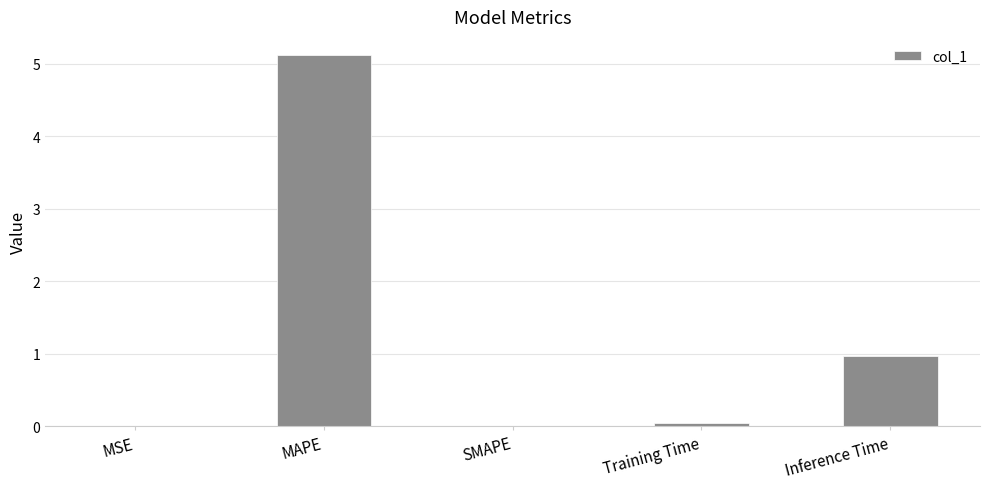

Which category has the highest value across all series?

MAPE